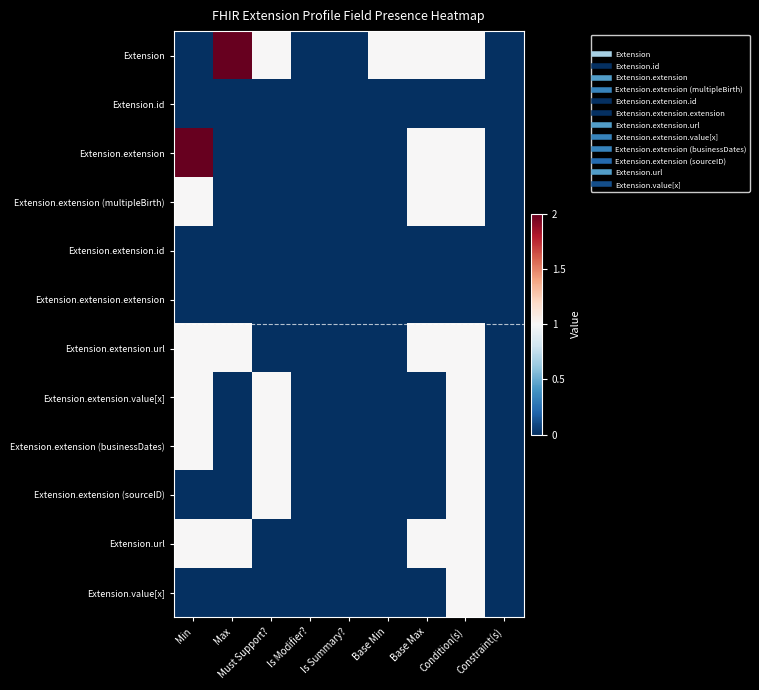

Count the number of data series in this chart.

12